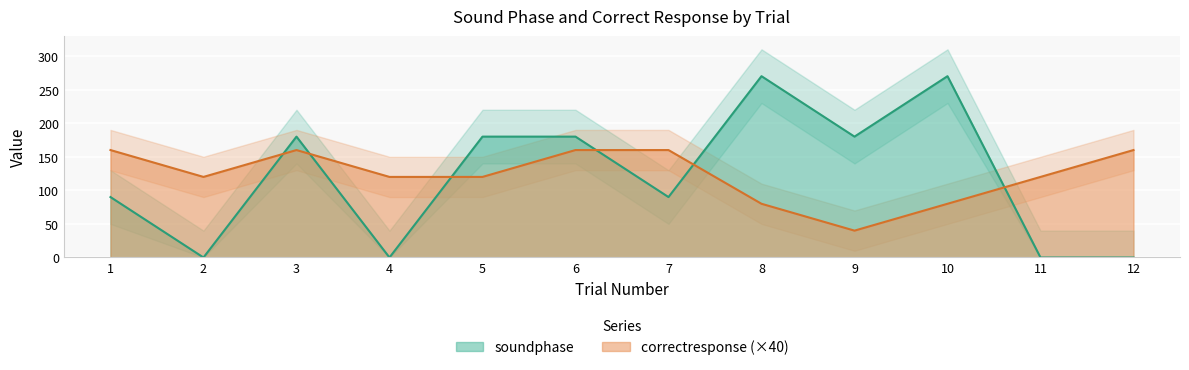

Is this an area chart (filled region under the line)?

No